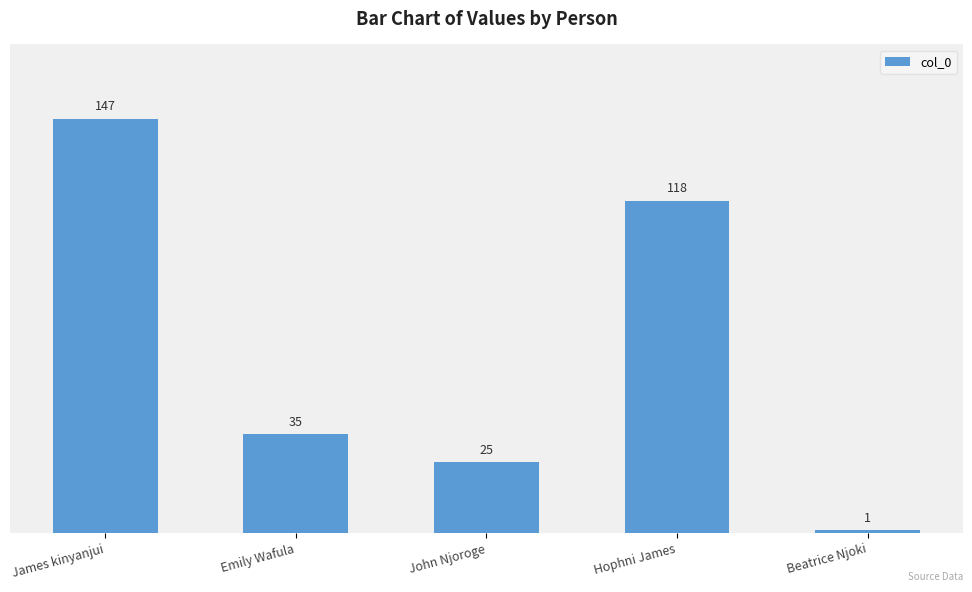

List the labels in order of value, largest first.

James kinyanjui, Hophni James, Emily Wafula, John Njoroge, Beatrice Njoki